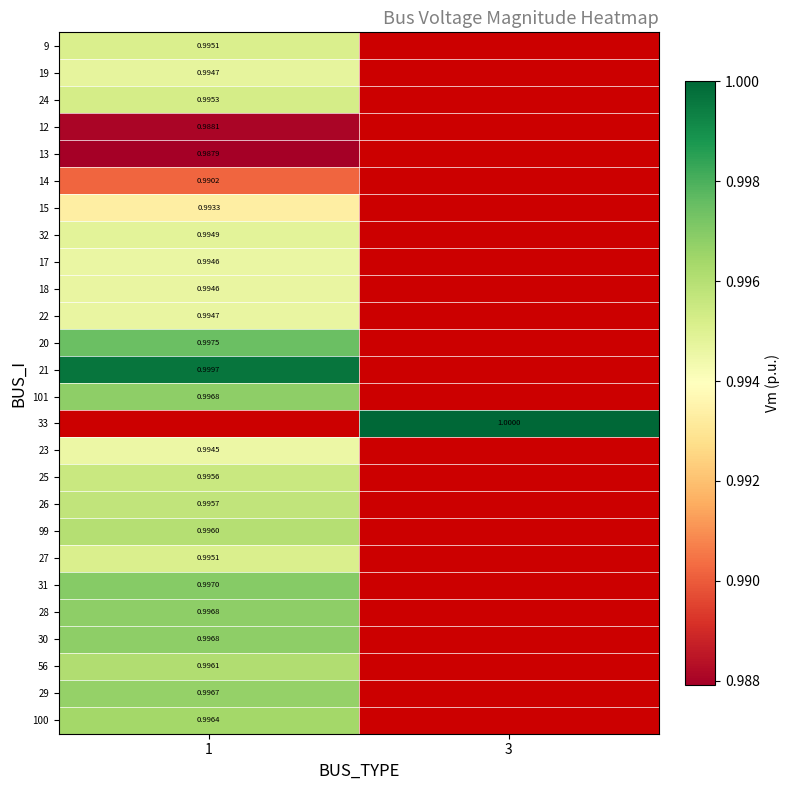

What is the minimum value shown in the chart?

1.0